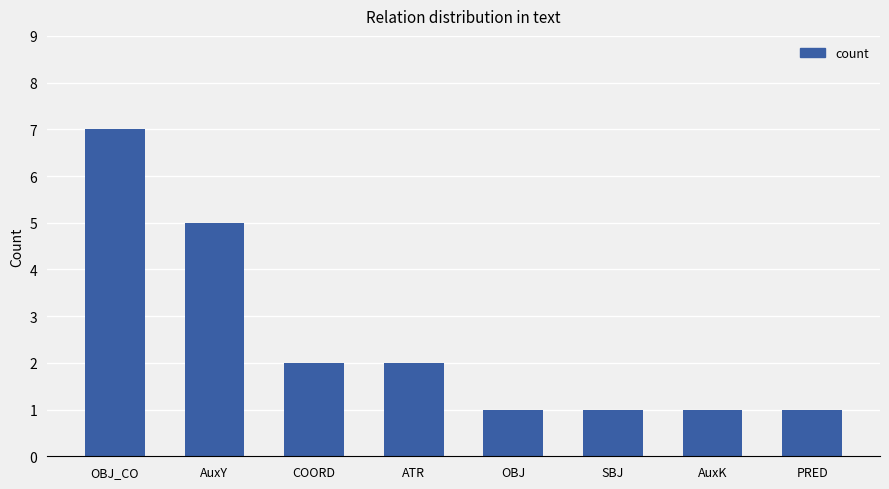

How many data points are less than 2?

4